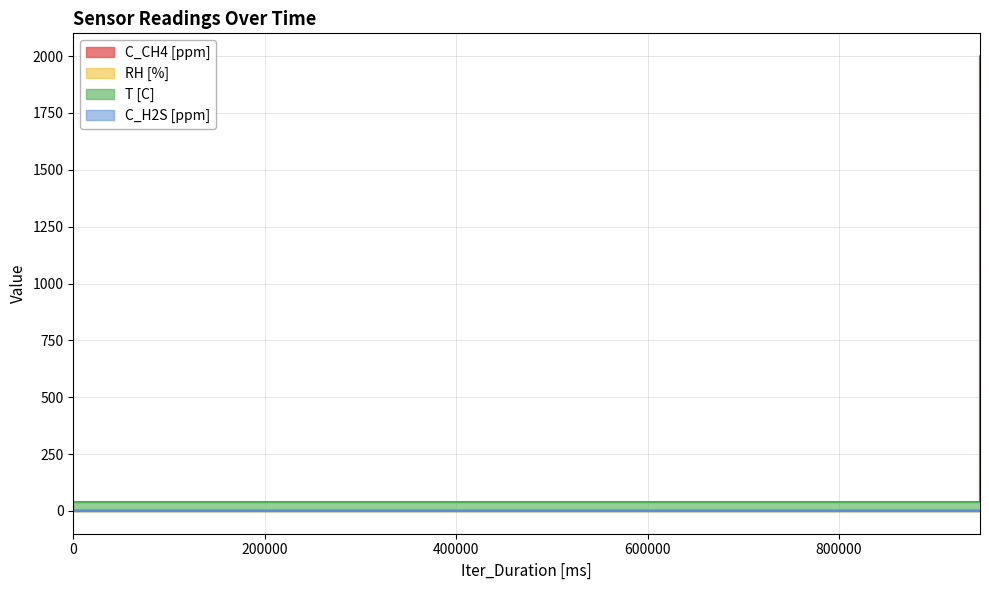

Count the number of categories in the chart.

20